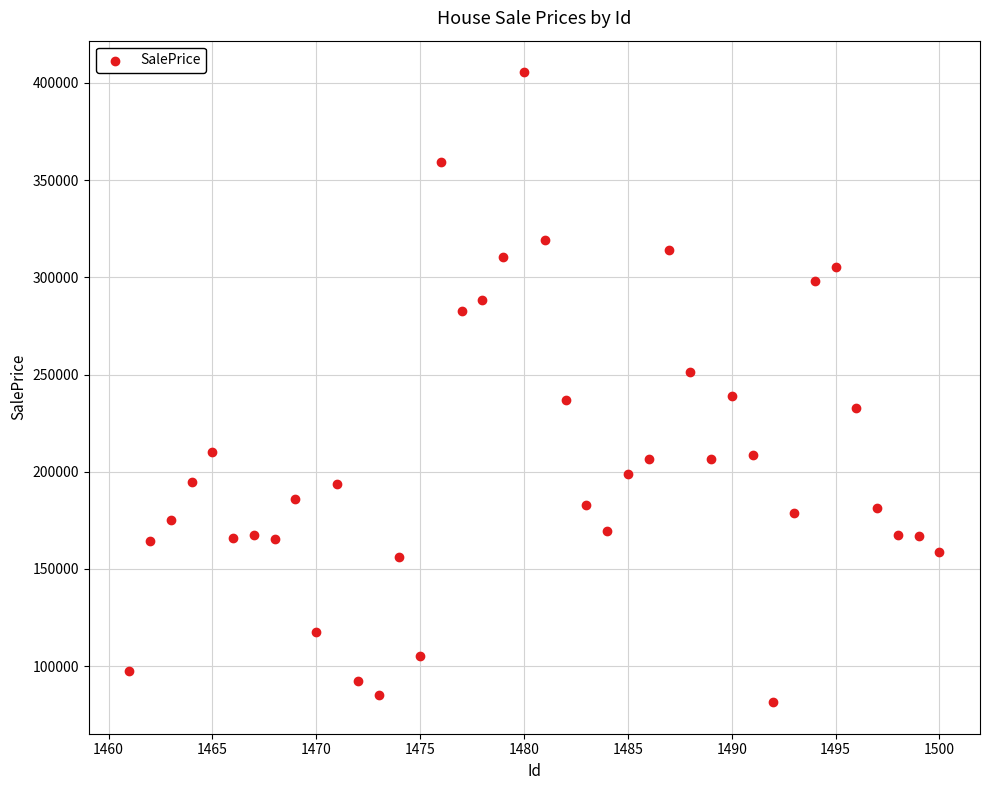

What is the range of X values (max minus min)?

39.0